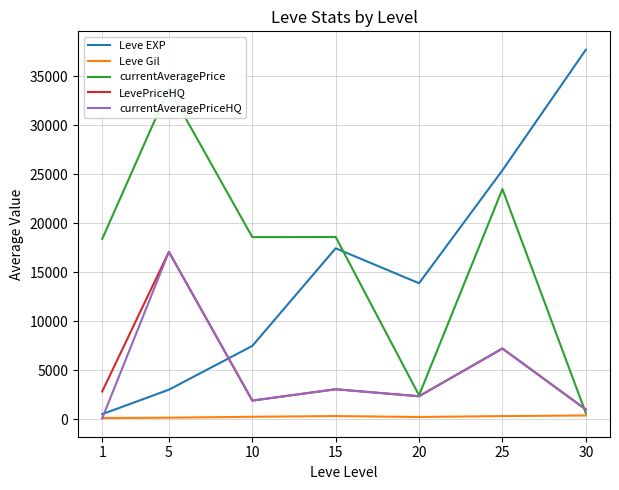

True or false: LevePriceHQ has more than 2 points higher than both neighbors.

True